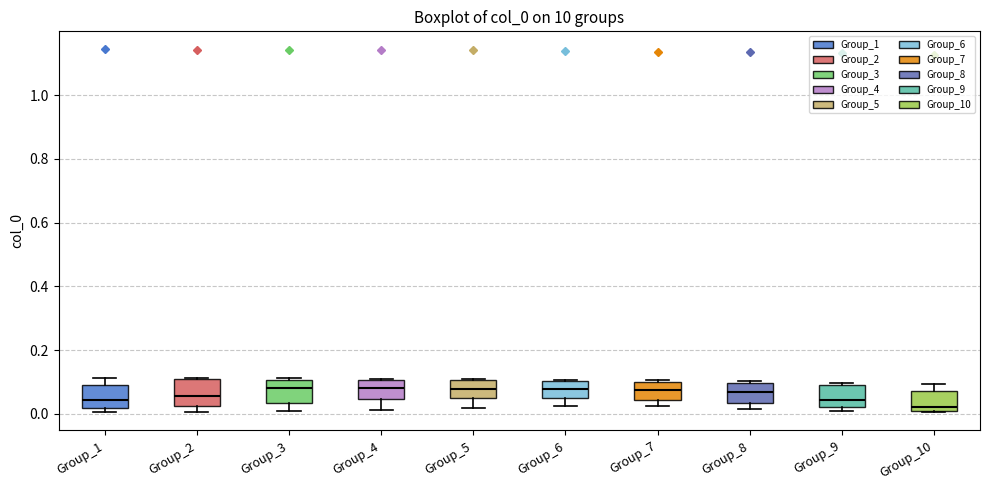

Where is the upper edge of the box for Group_8 on the y-axis? The values are not printed on the chart, so give them approximately, as read against the axis.

0.10